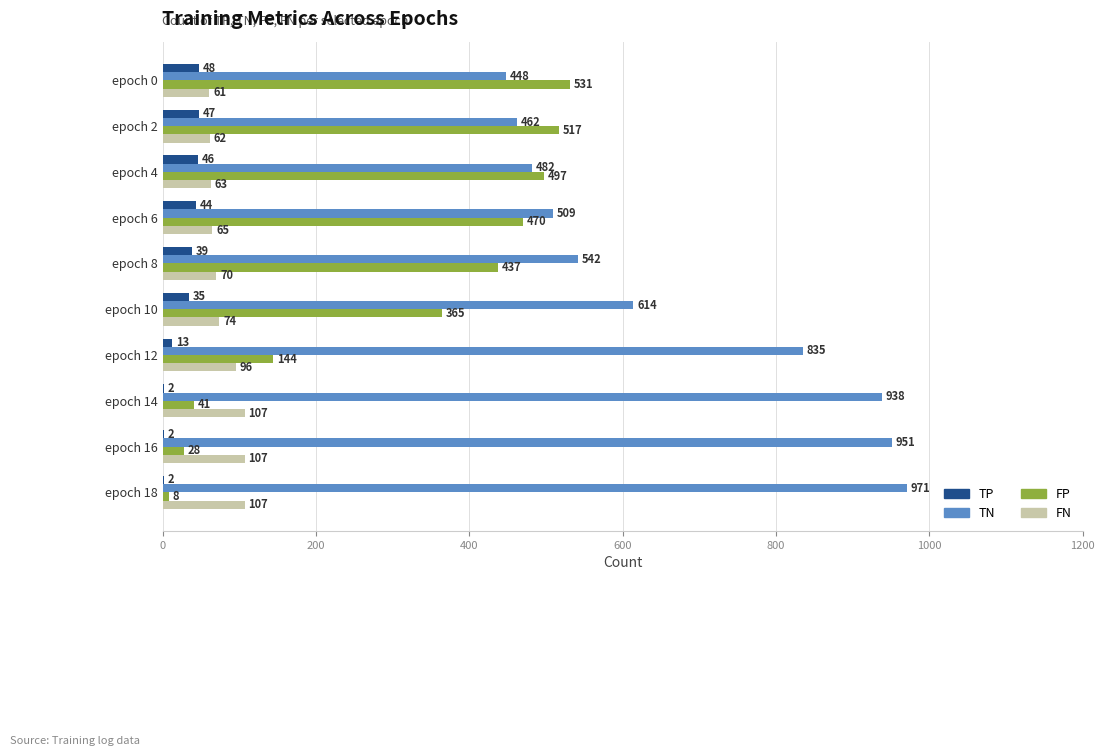

How many categories are shown in the chart?

10